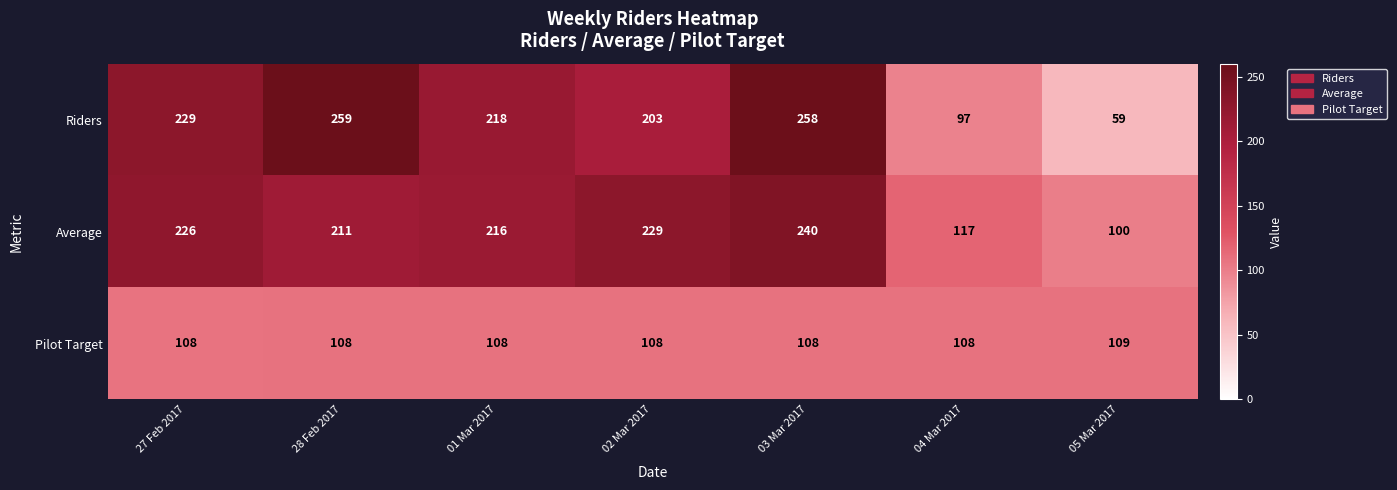

What is the total value across all series at 03 Mar 2017?

606